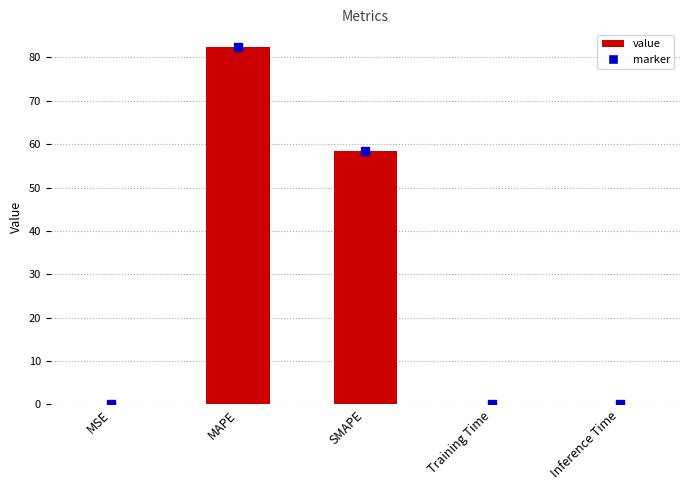

The value at MAPE is 49.2. True or false?

False